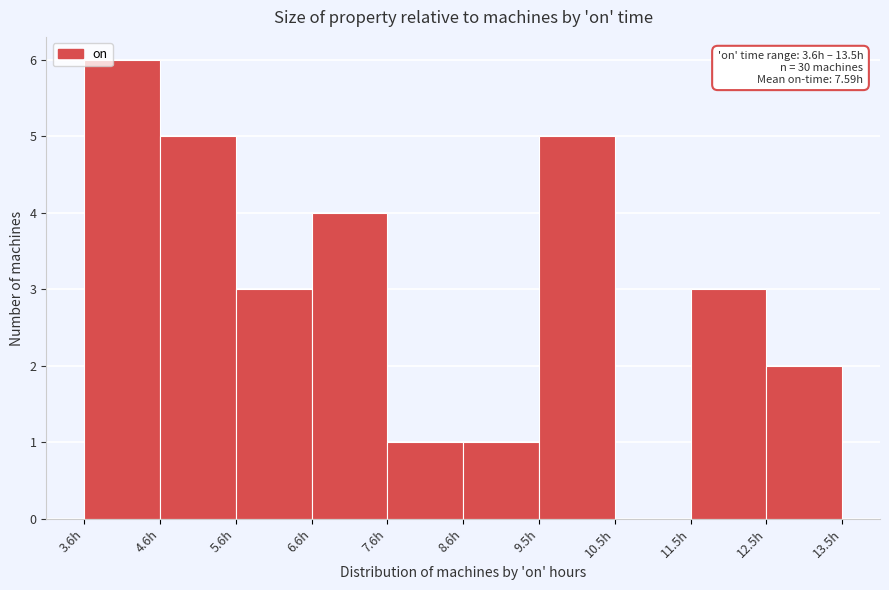

Over which range of the x-axis is the bar tallest?

3.60 to 4.59